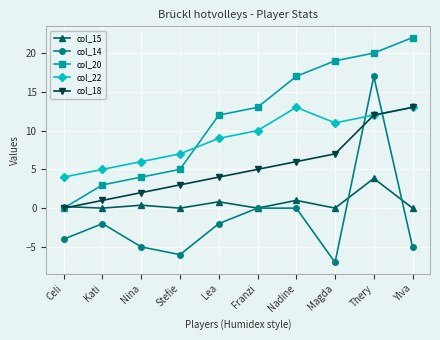

At which label does col_15 reach its peak?

Thery